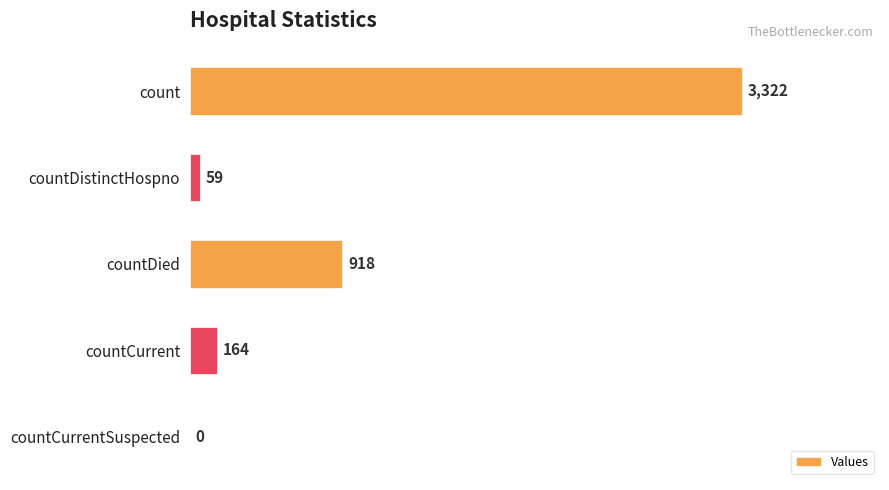

Reading top to bottom, what are all the values shown in this chart?

count=3322	countDistinctHospno=59	countDied=918	countCurrent=164	countCurrentSuspected=0